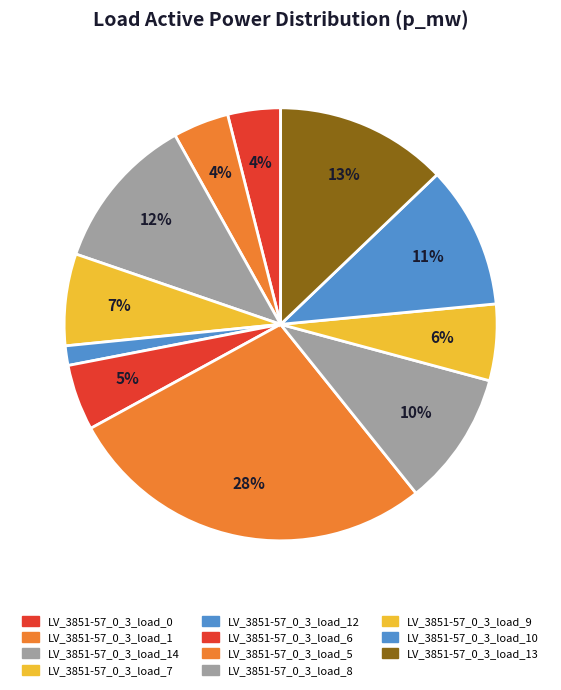

How many slices are in this pie chart?

11